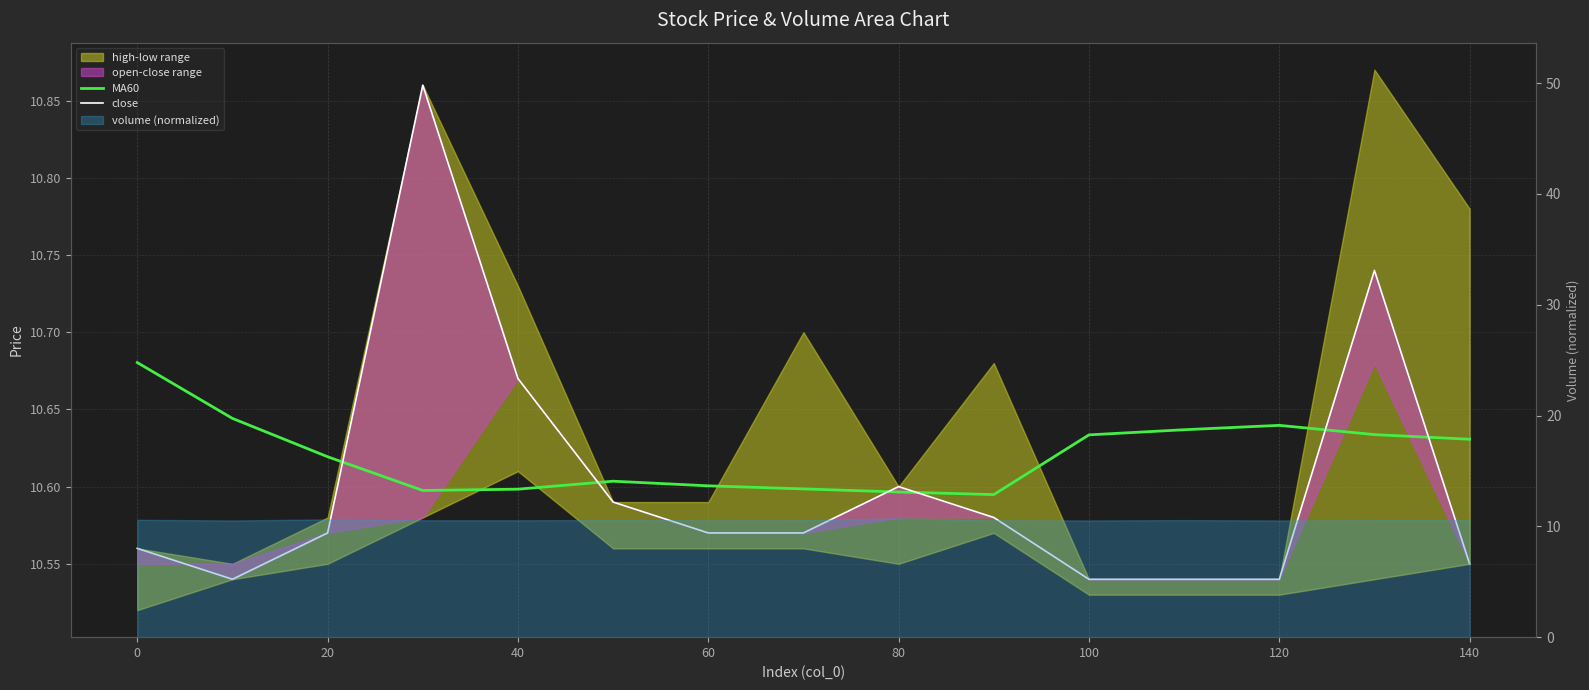

Rank the series at 20 from lowest to highest value.

close, MA60